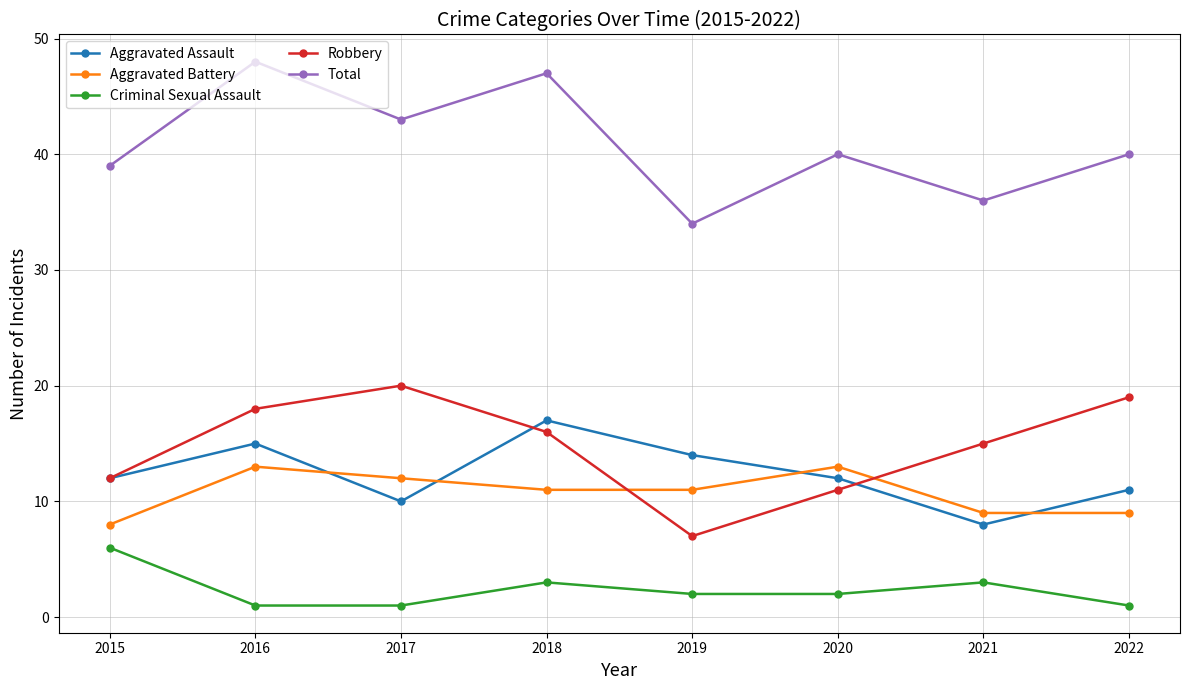

Does the chart have visible grid lines?

Yes